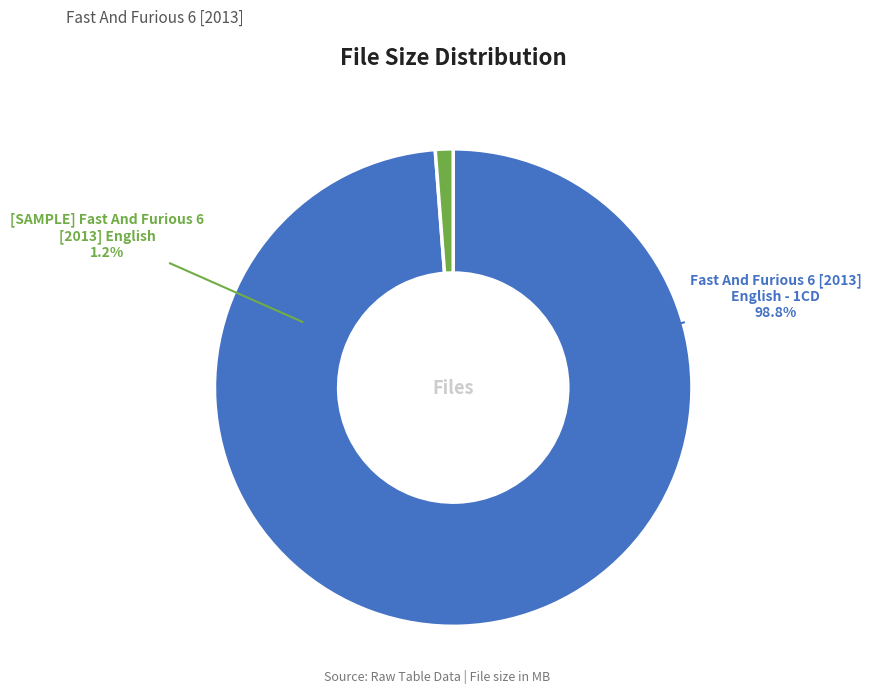

Is Fast And Furious 6 [2013] English - 1CD the majority of the pie?

Yes